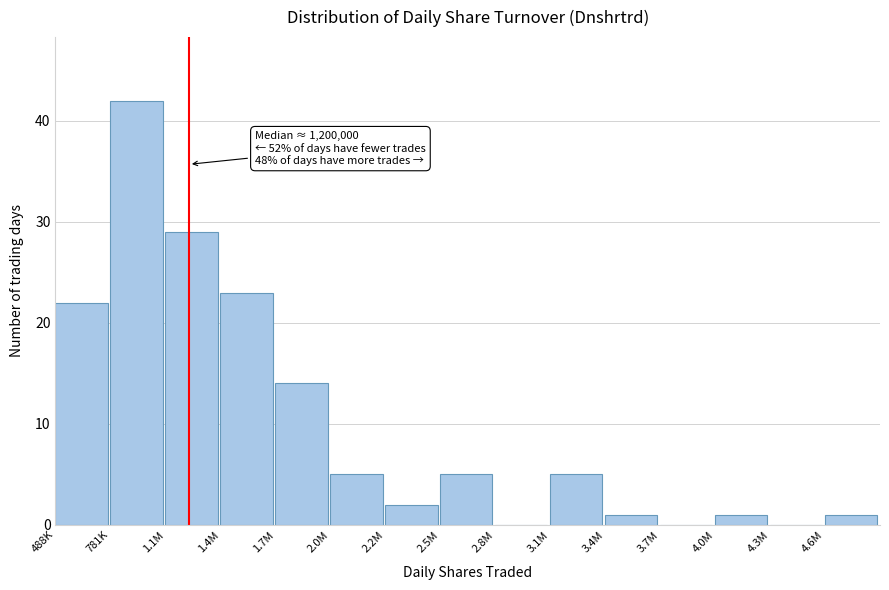

Reading right to left, transcribe all the data shown in this chart.

4.6M=1	4.3M=0	4.0M=1	3.7M=0	3.4M=1	3.1M=5	2.8M=0	2.5M=5	2.2M=2	2.0M=5	1.7M=14	1.4M=23	1.1M=29	781K=42	488K=22